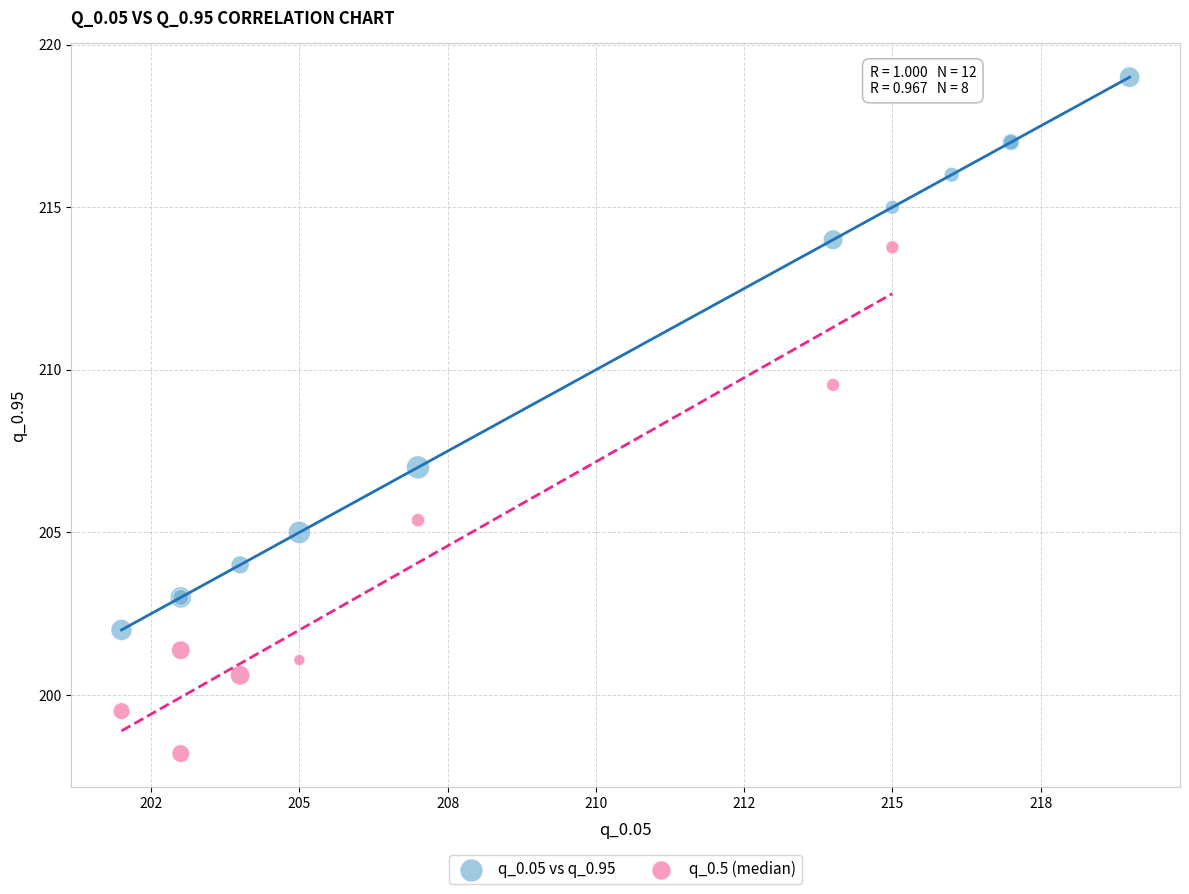

What are all the series names shown in the legend?

q_0.05 vs q_0.95, q_0.5 (median)